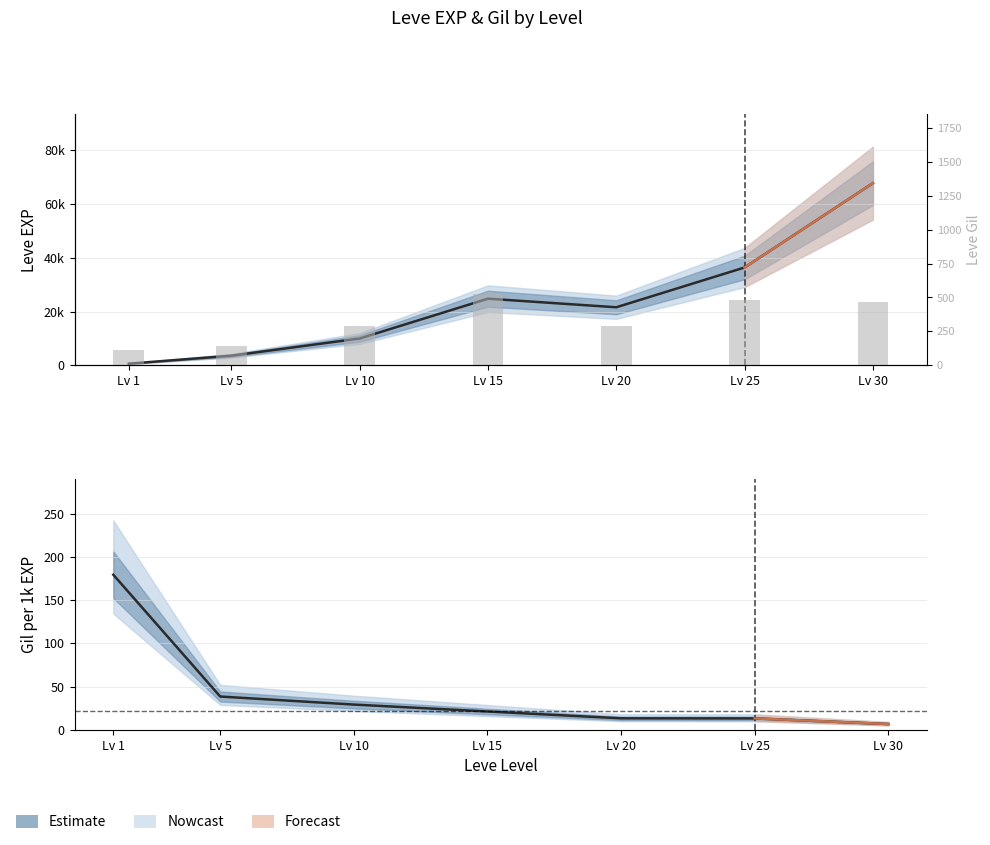

Where does the Leve EXP series first go above 21600?

Lv 15